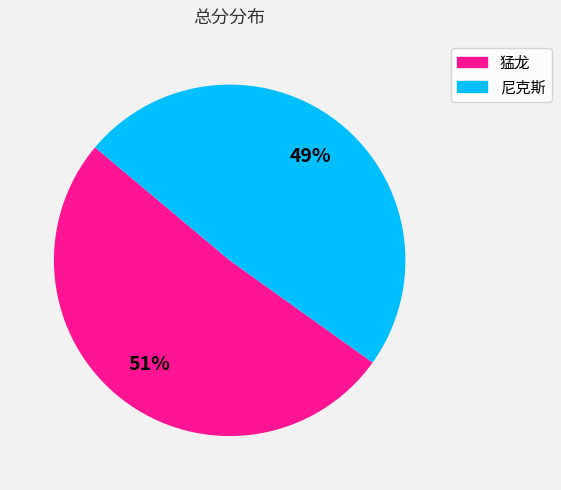

To the nearest percent, what percentage of the pie is 猛龙?

51%